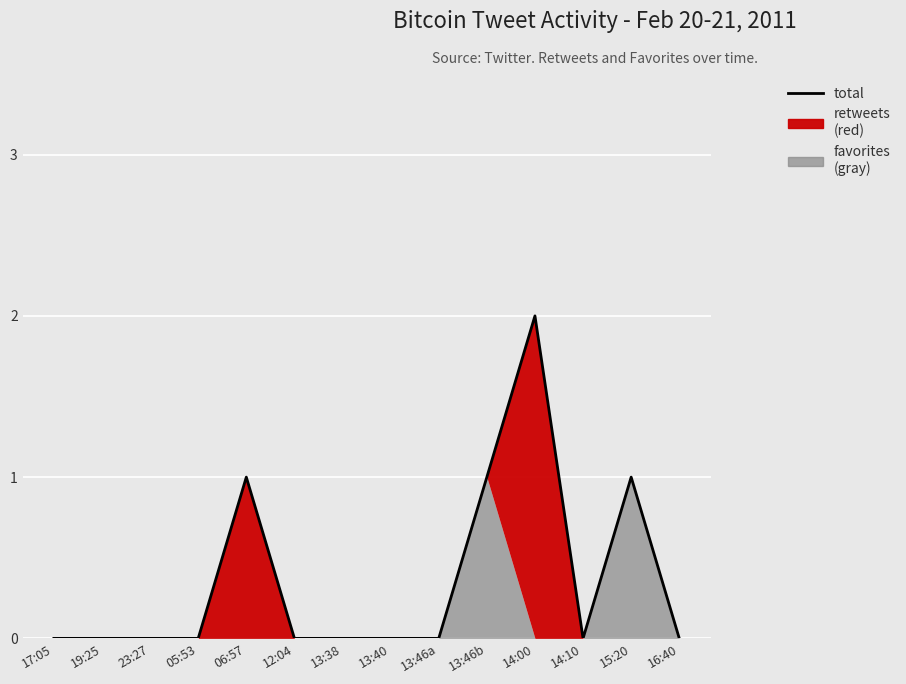

Reading right to left, extract all data points from this chart.

0	1	0	2	1	0	0	0	0	1	0	0	0	0